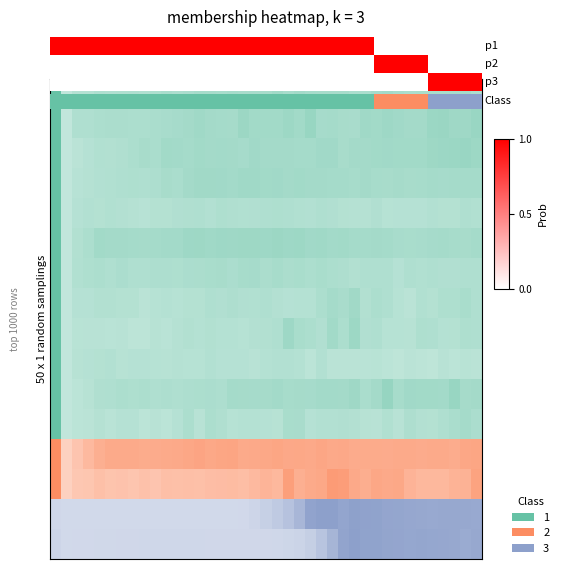

What is the approximate value at 14?

1